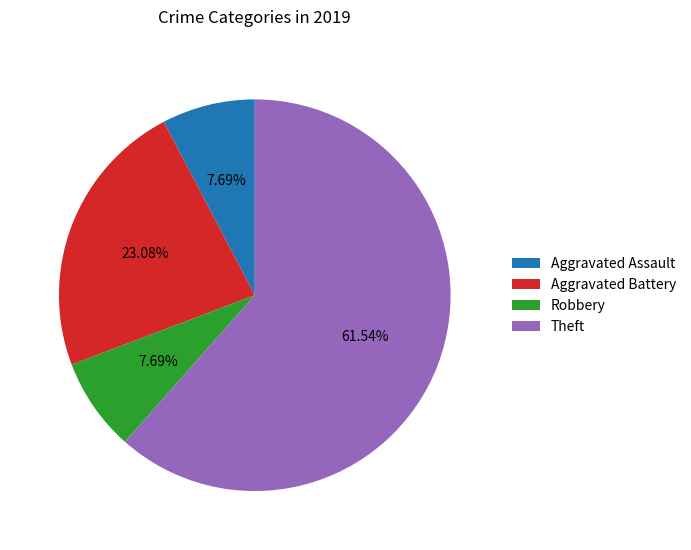

Which slice represents more than half of the pie?

Theft